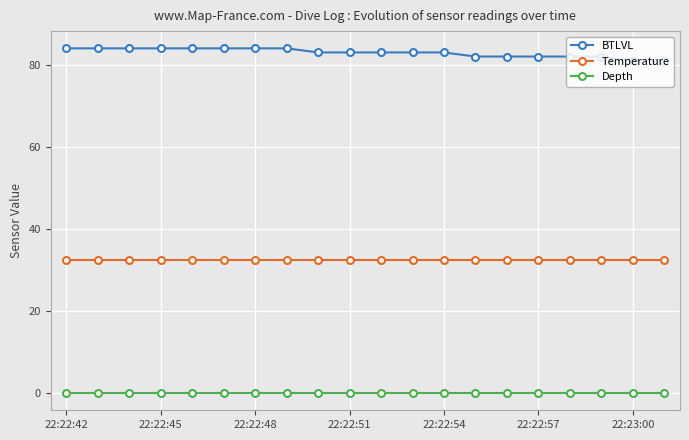

What is the maximum value shown in the chart?

84.0